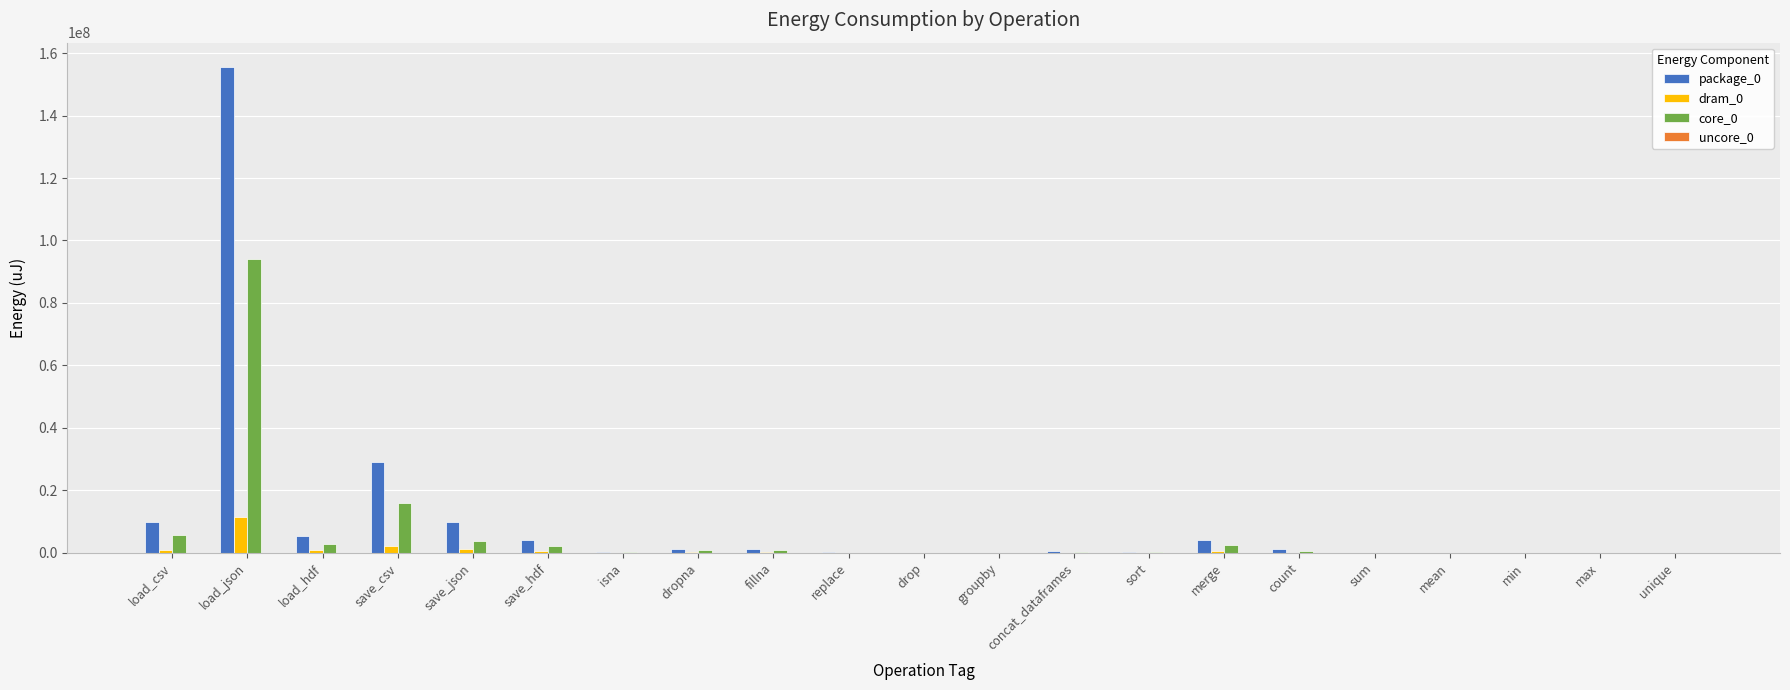

At which category is the sum across all series the highest?

load_json